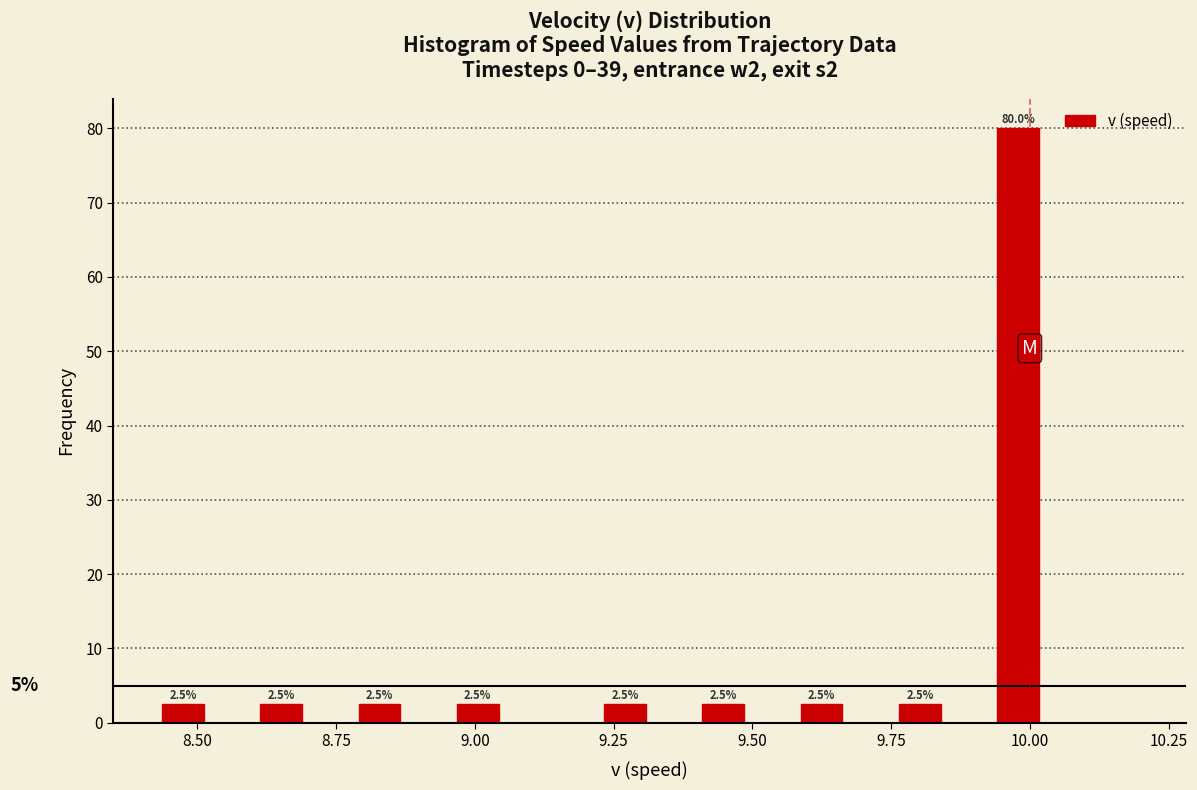

Around what value on the x-axis is the tallest bar? Give the approximate position of its centre, as read against the axis.

10.00